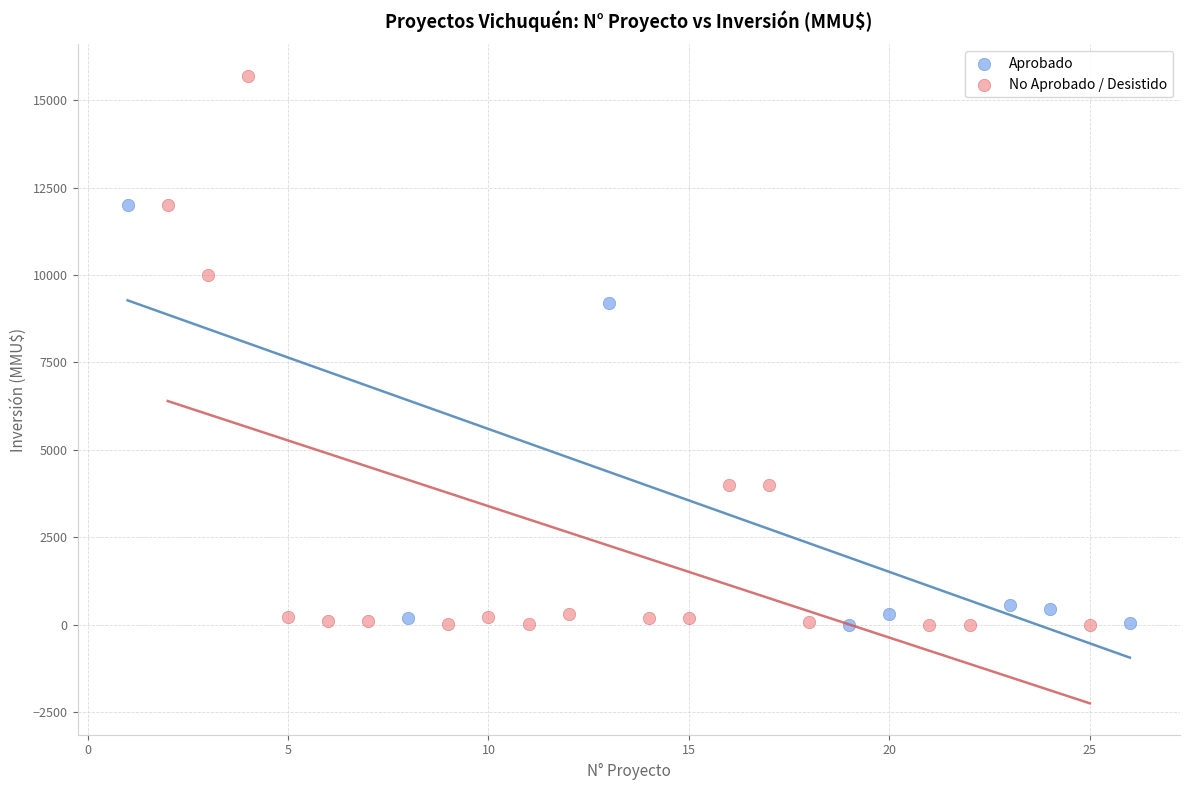

What are all the series names shown in the legend?

Aprobado, No Aprobado / Desistido